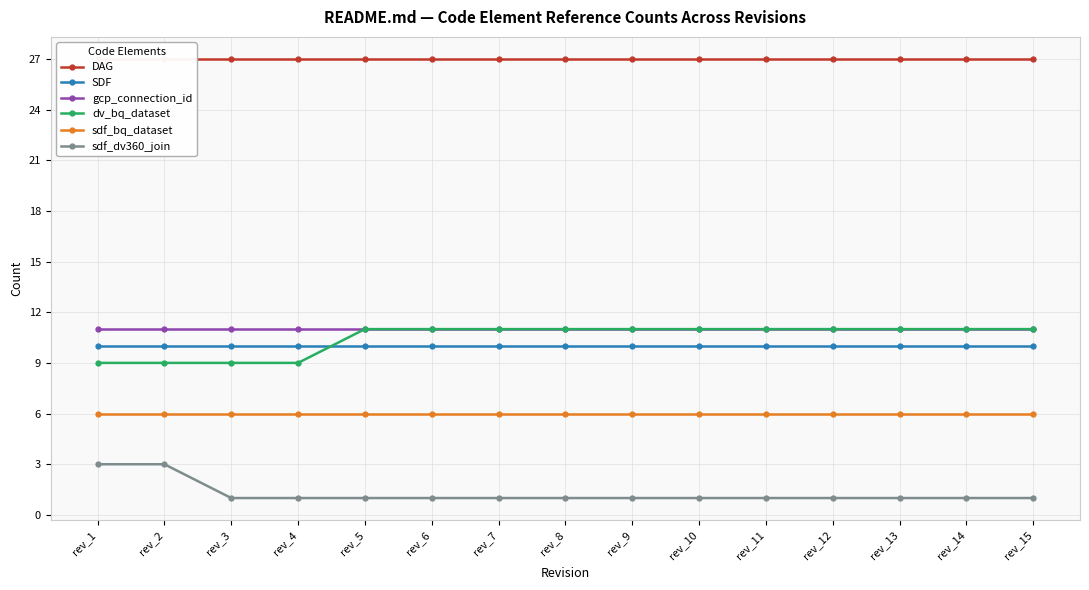

Is it true that gcp_connection_id equals 4 at rev_8?

False